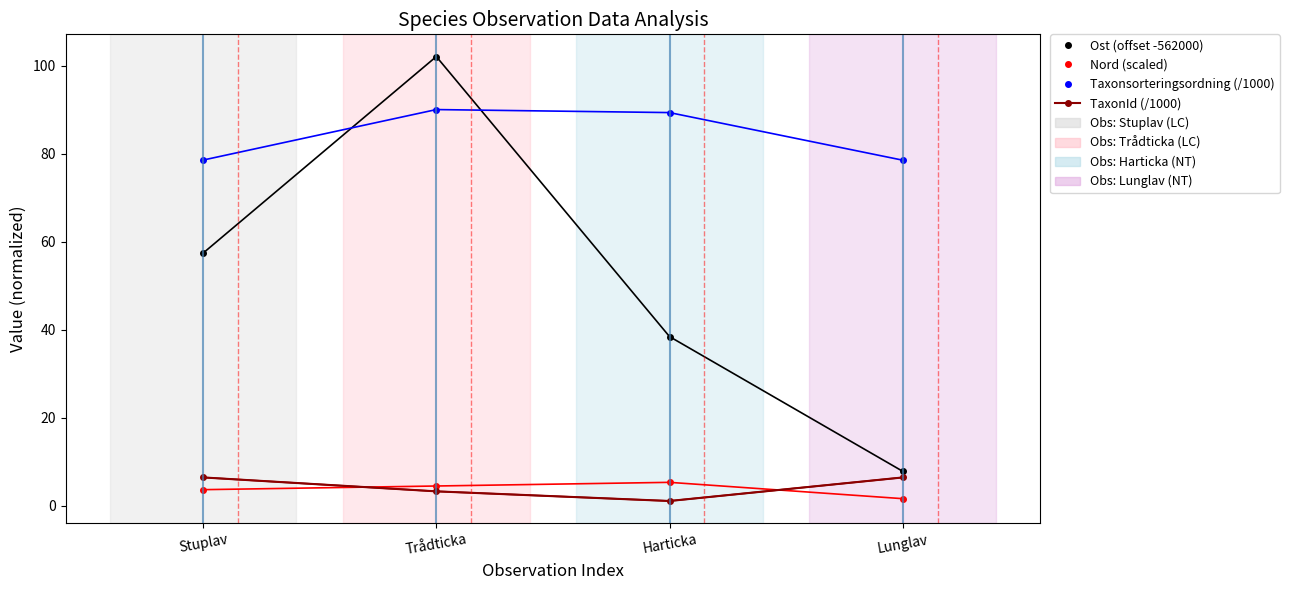

At which label does Taxonsorteringsordning (/1000) first exceed 89?

Trådticka